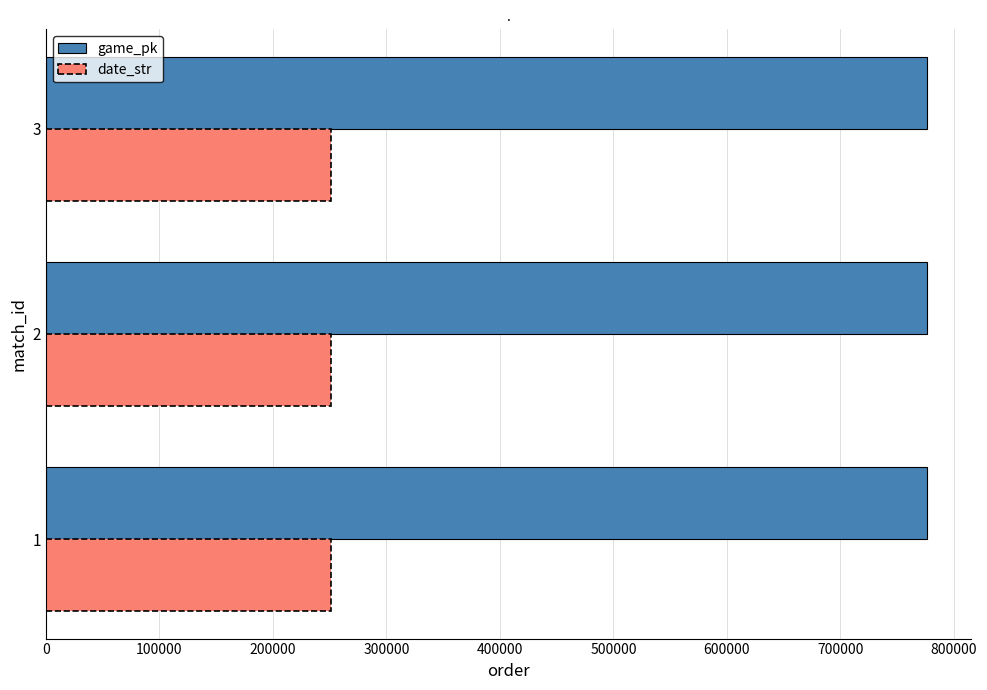

How many data points does each series have?

3